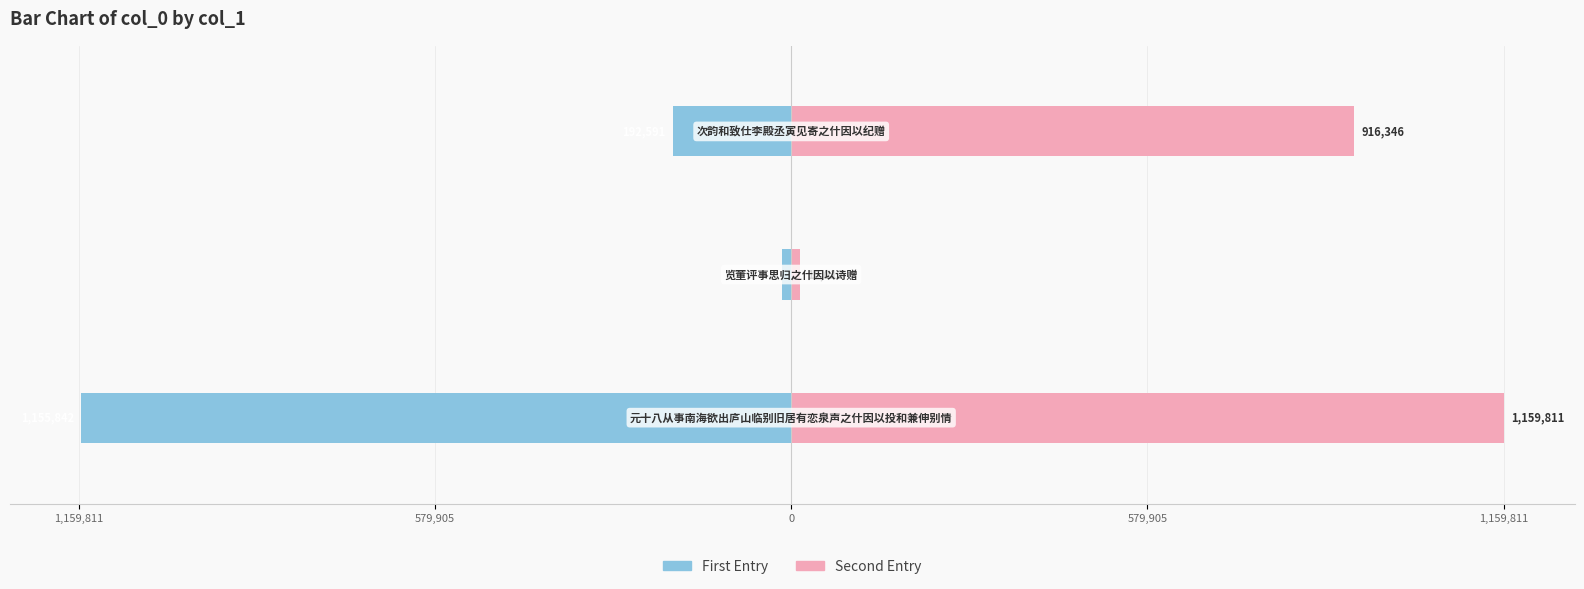

What is the value of the First Entry bar at the 2nd from the left?

-15012